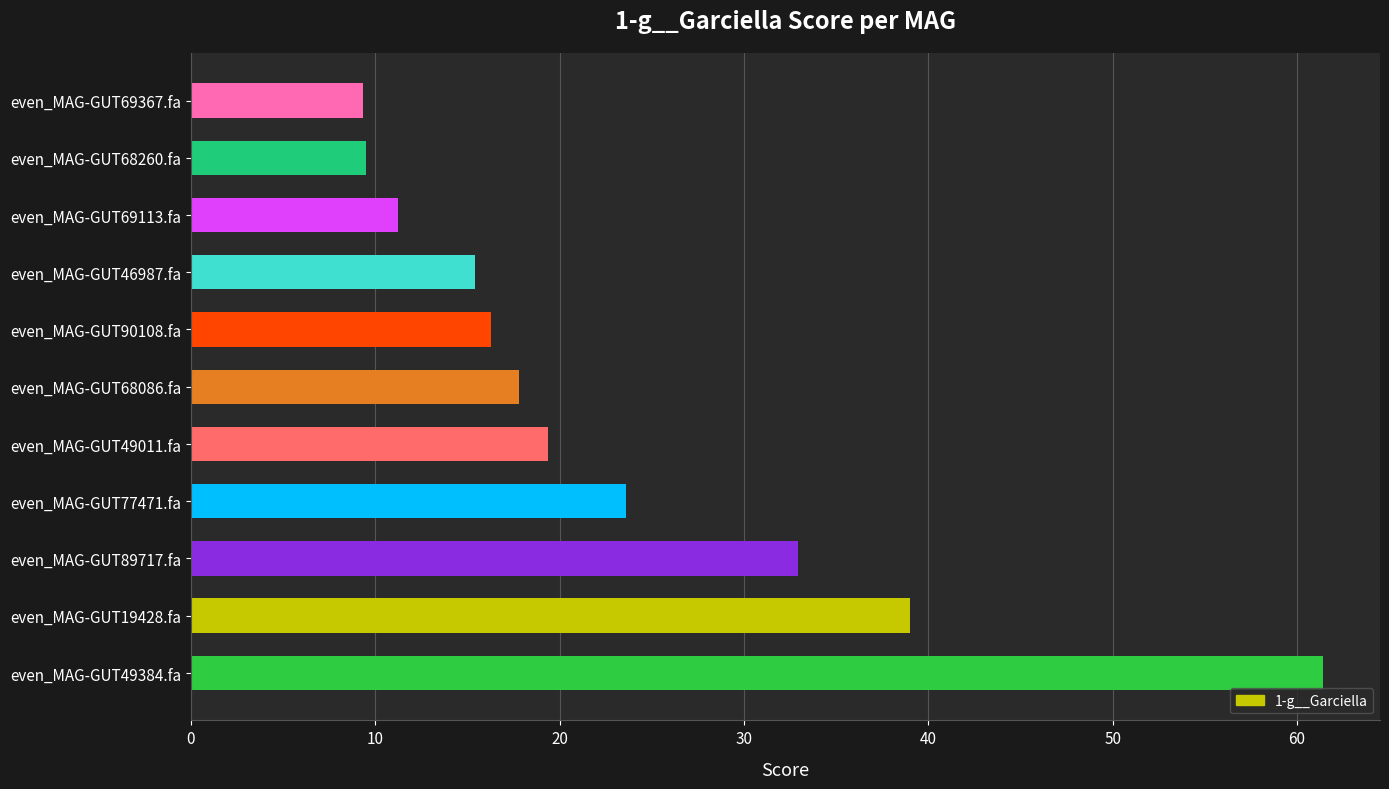

What is the ratio of the value at even_MAG-GUT68086.fa to the value at even_MAG-GUT69113.fa?

1.6